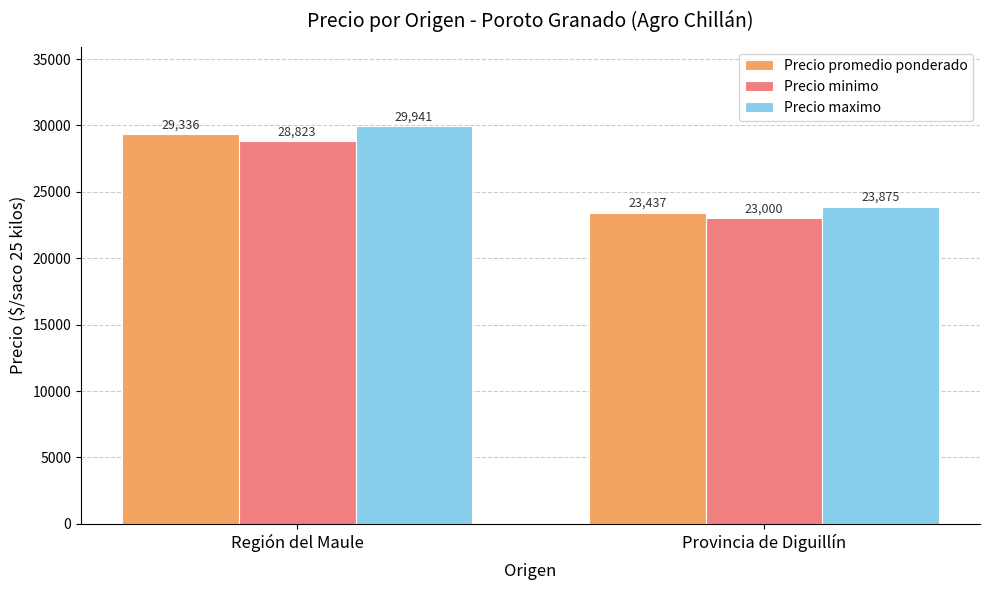

List the labels in order of Precio promedio ponderado value, smallest first.

Provincia de Diguillín, Región del Maule